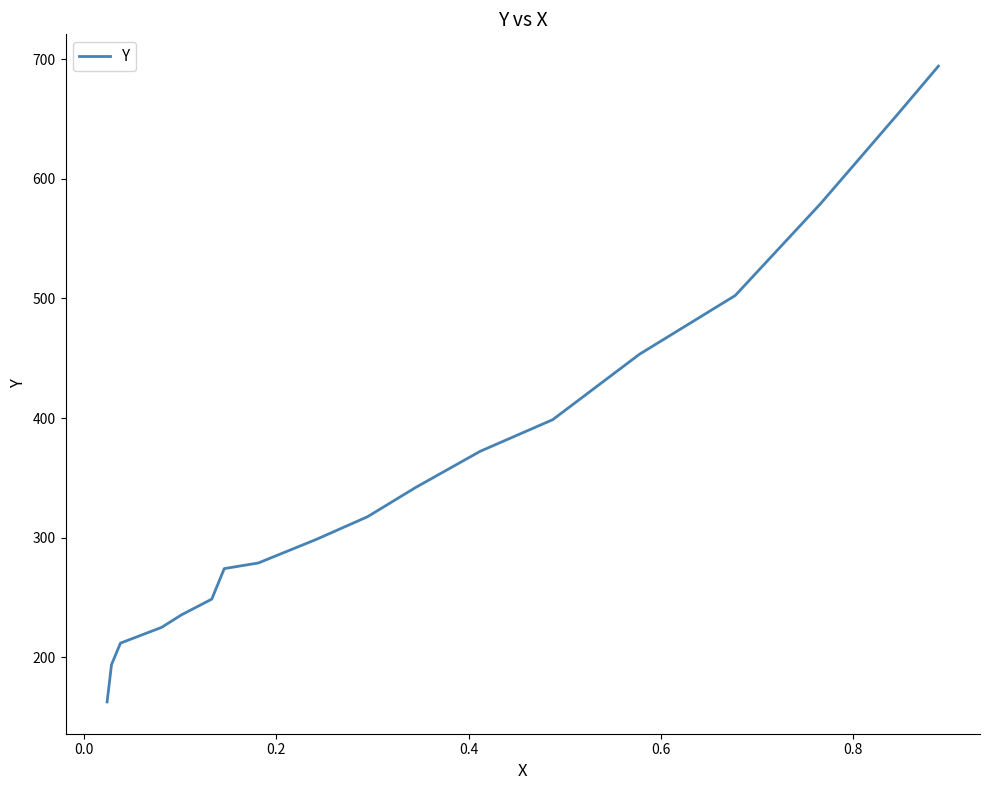

What is the difference between the maximum and minimum values?

531.6